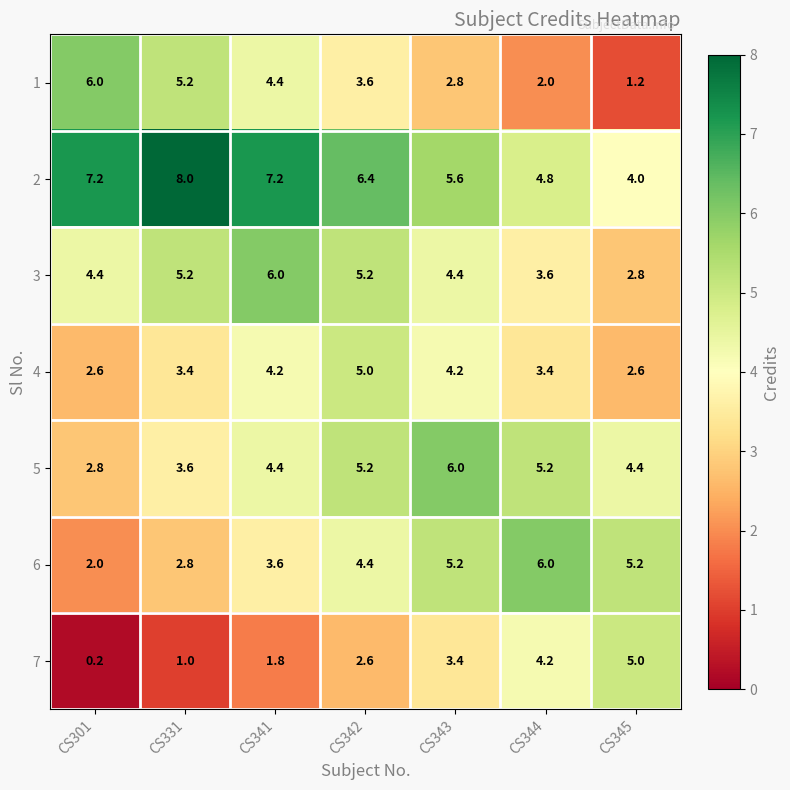

What value does the 7 series have at CS341?

1.8